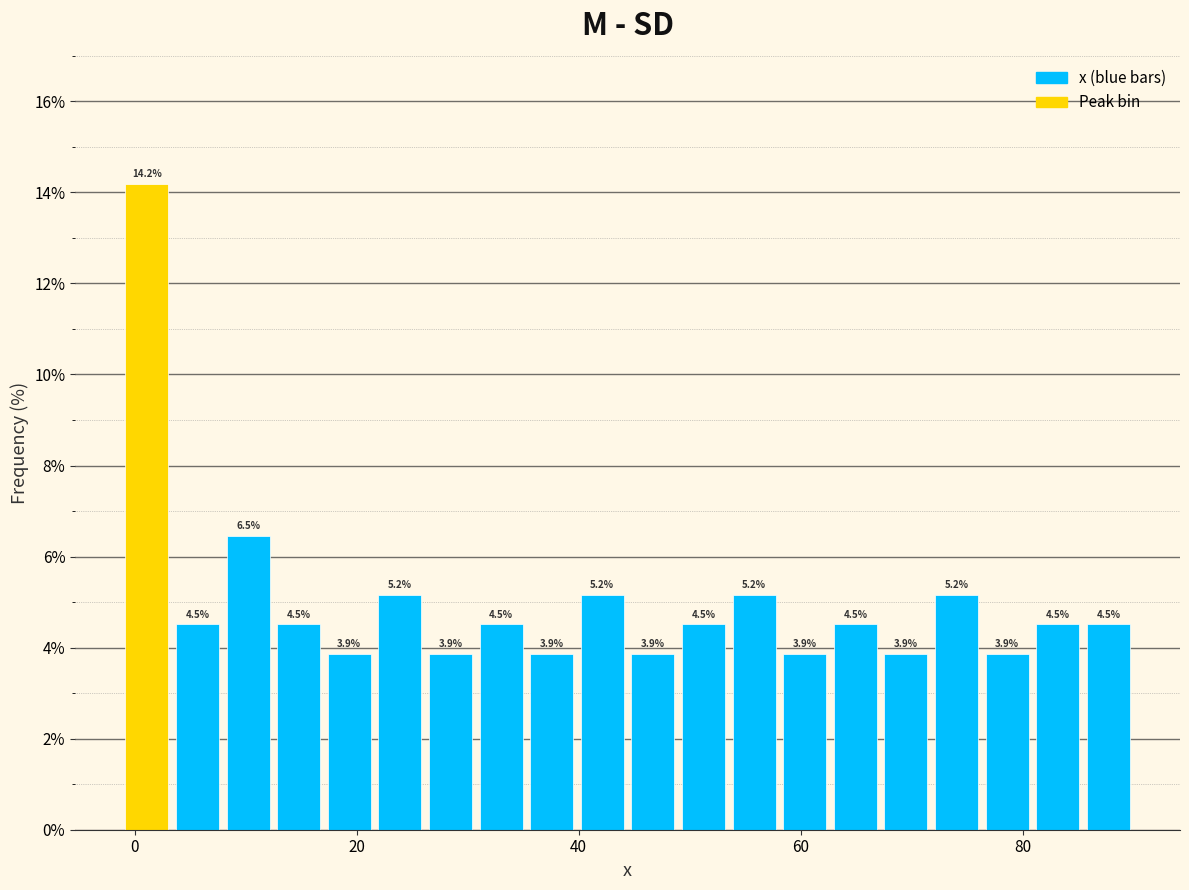

Around what value on the x-axis is the tallest bar? Give the approximate position of its centre, as read against the axis.

2